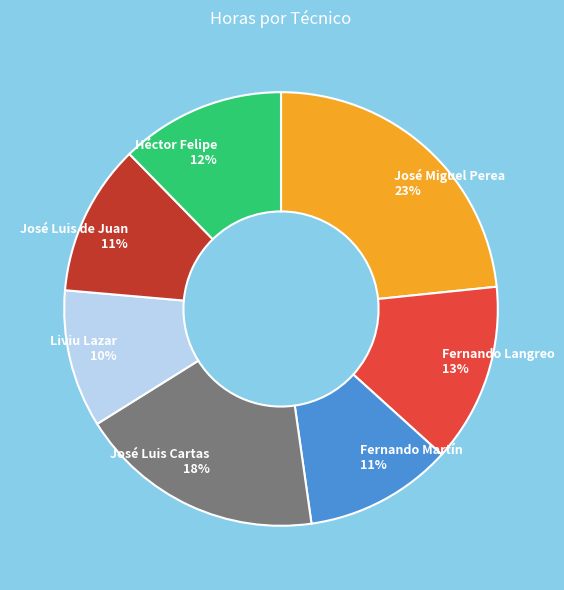

How many slices are in this pie chart?

7